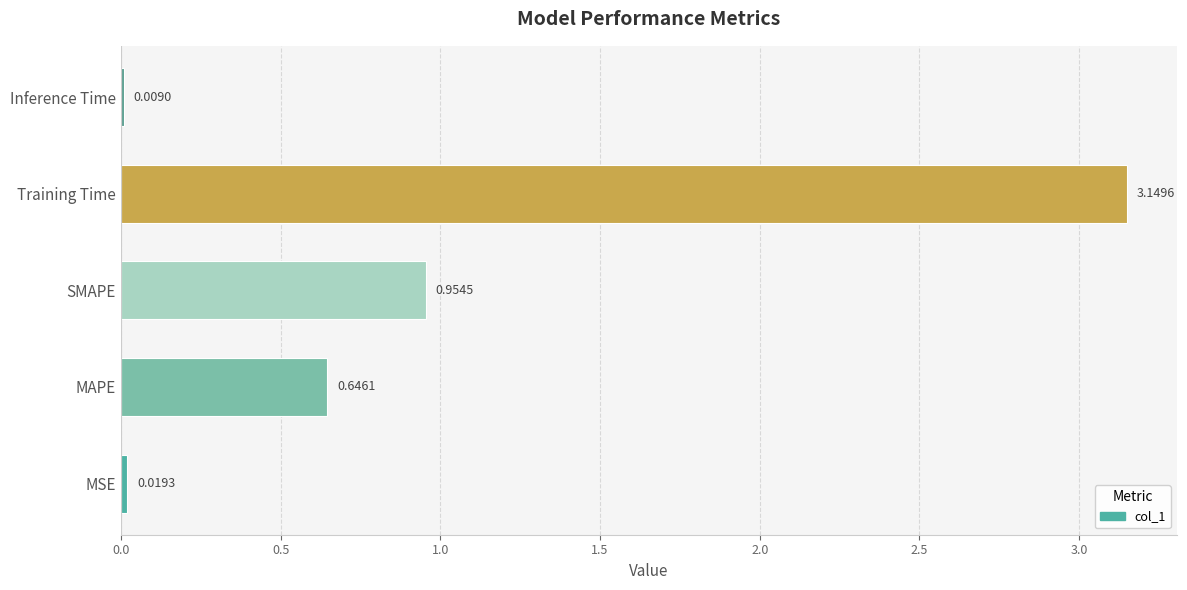

At which category does the chart reach its peak across all series?

Training Time